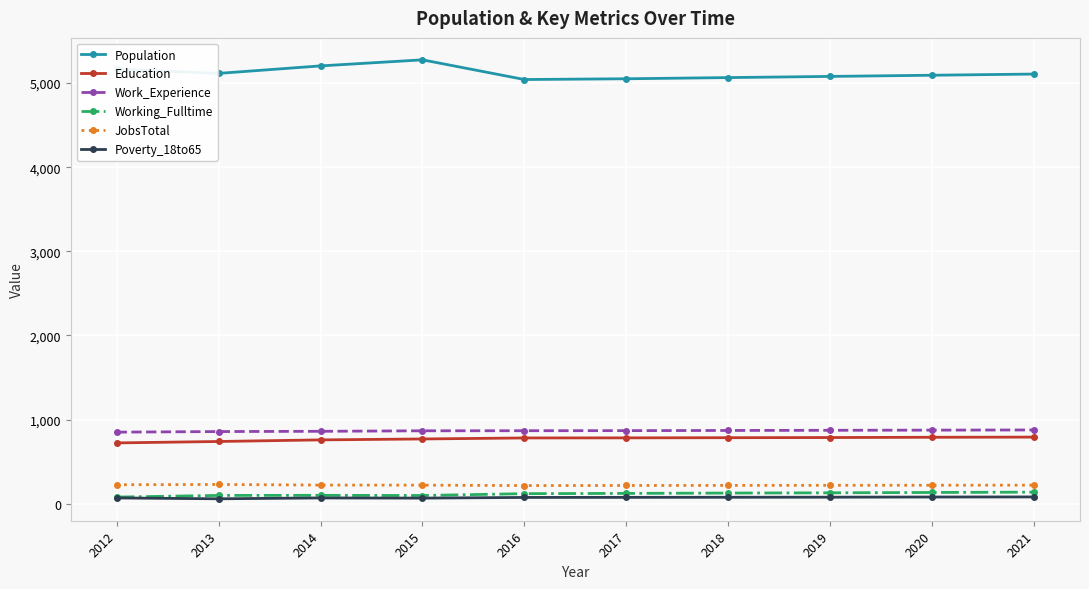

Which series has the largest total across all categories?

Population